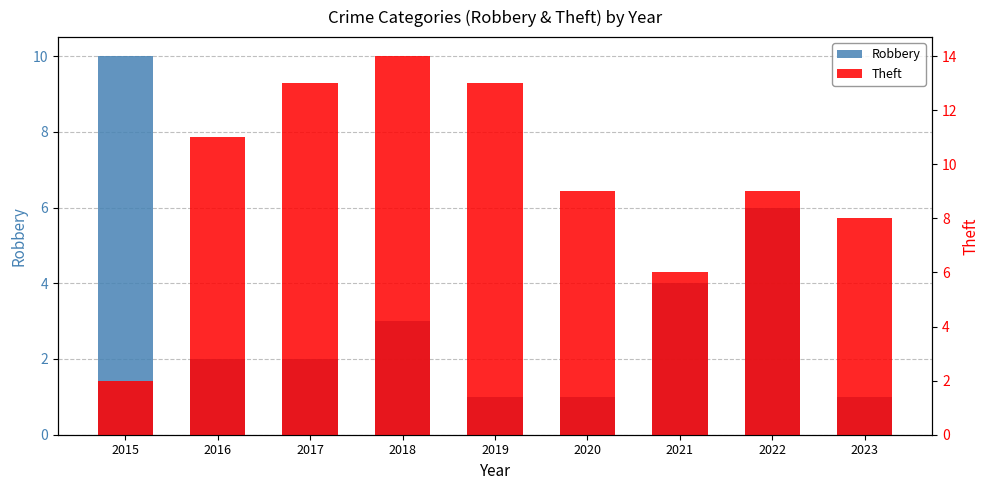

How many distinct data groups are displayed?

2